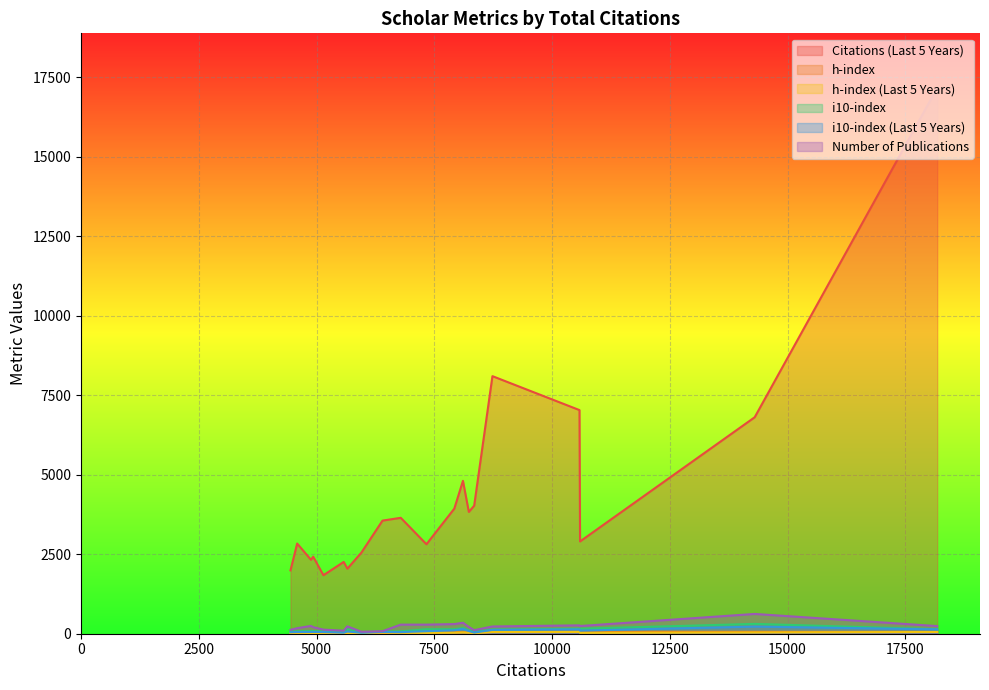

Which series changed the most between 8735 and 6788?

Citations (Last 5 Years)